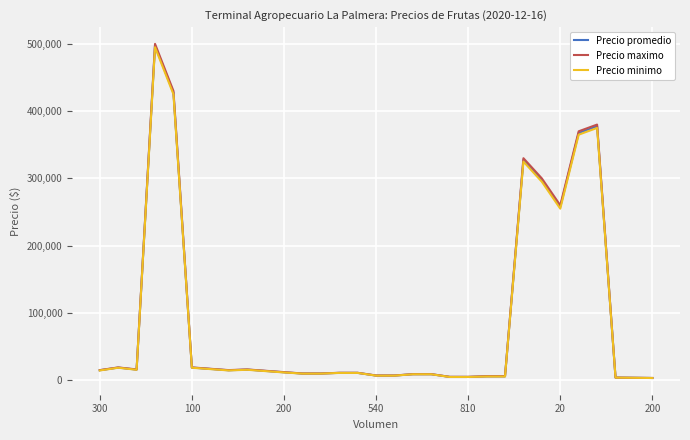

What is the maximum value shown in the chart?

500000